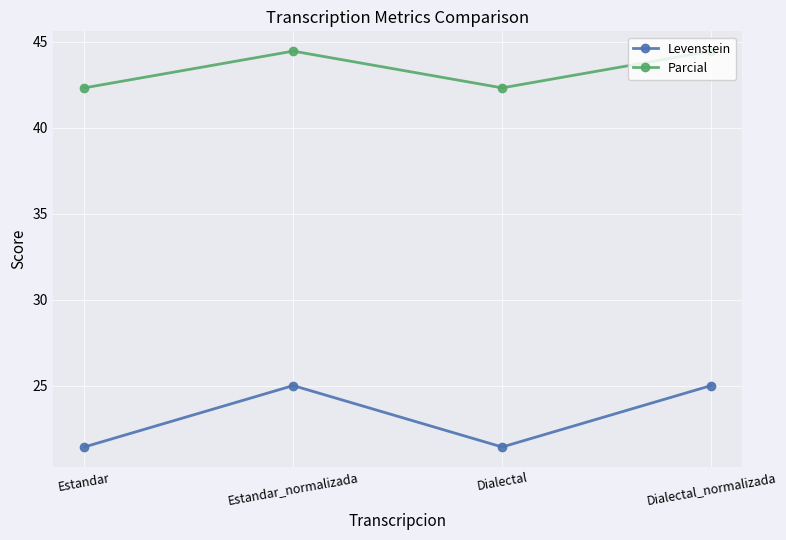

What are all the series names shown in the legend?

Levenstein, Parcial